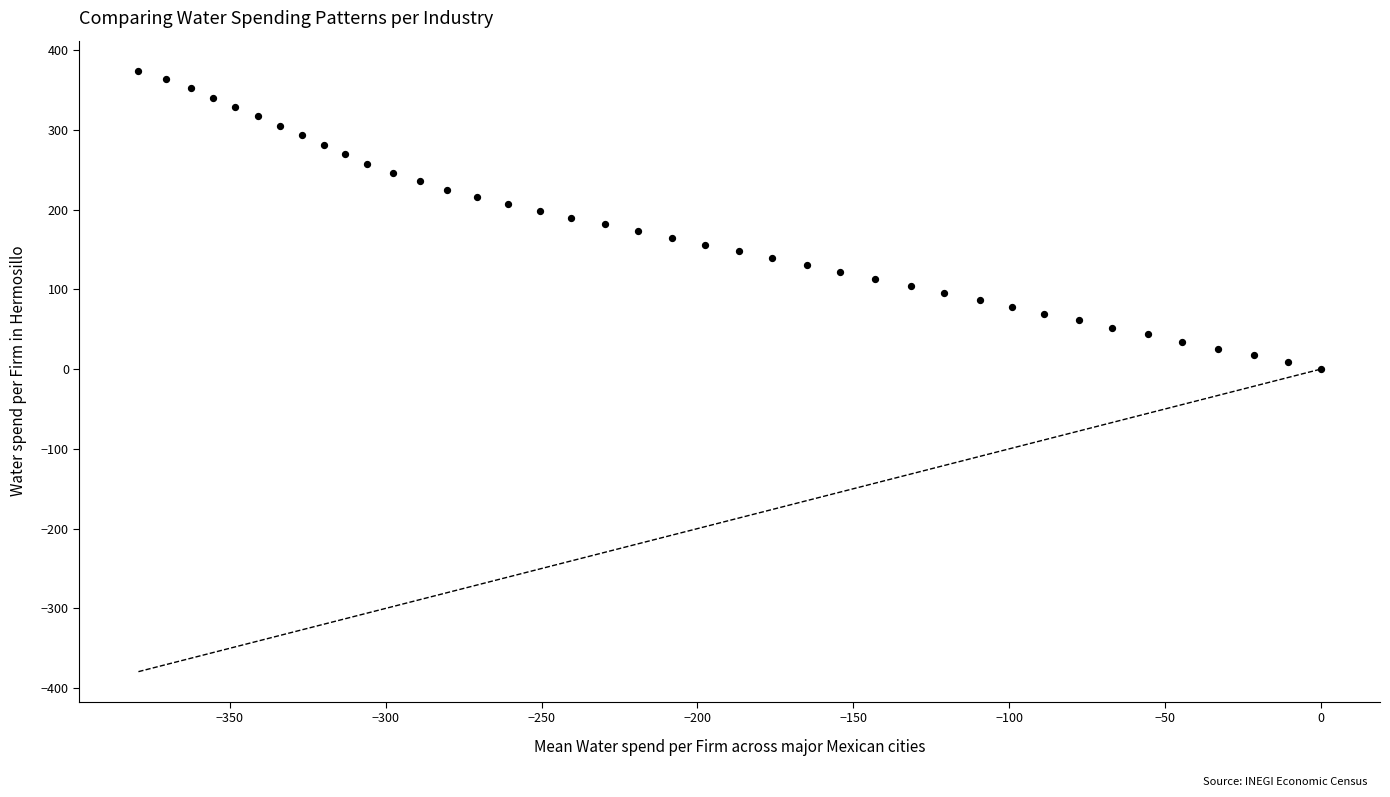

What is the range of X values (max minus min)?

379.3